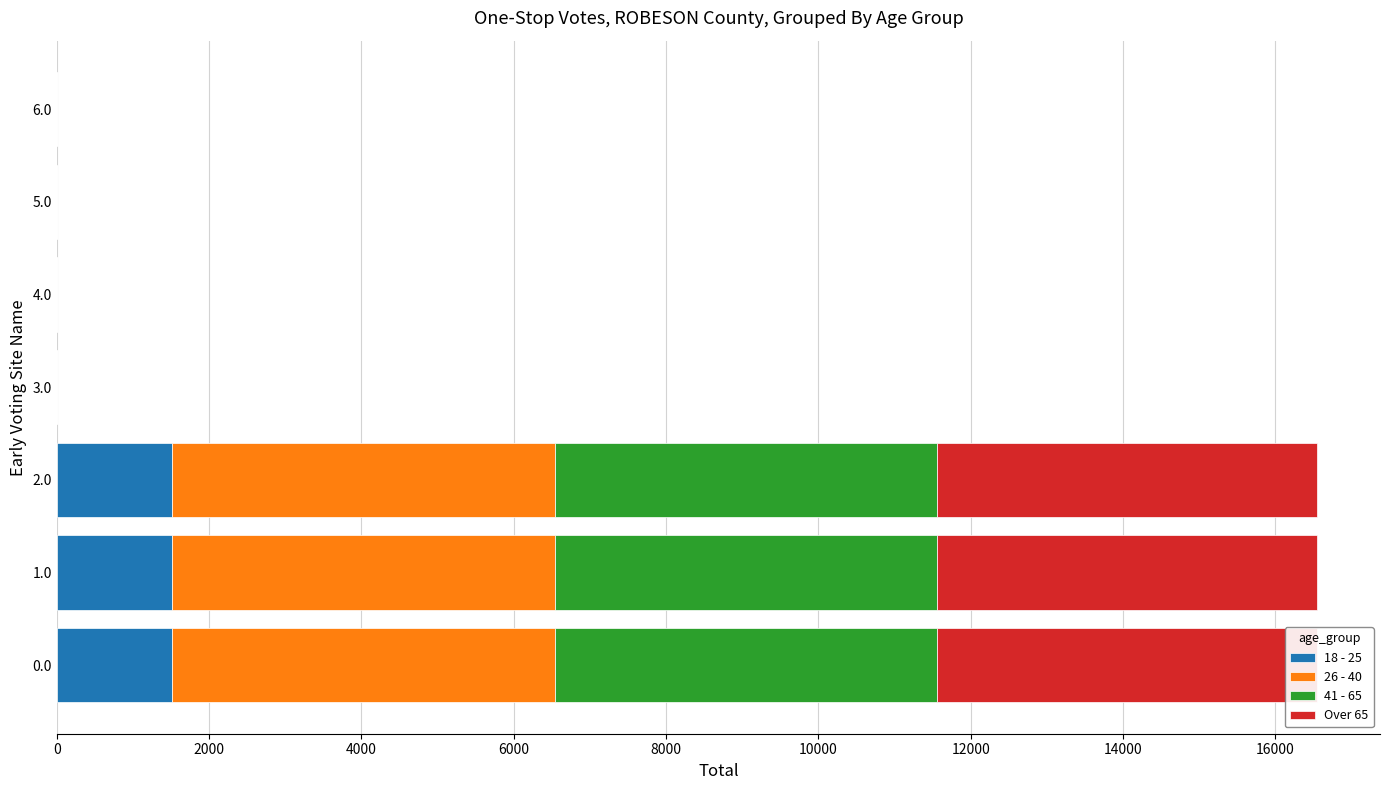

True or false: 26 - 40 has a value of -1881.9 at 3.0.

False